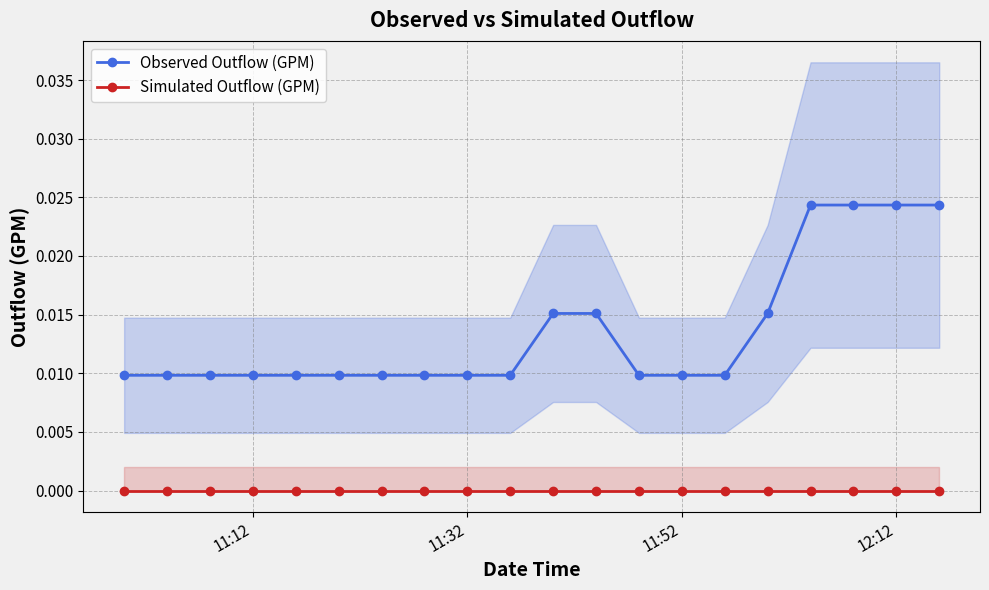

Is the value of Simulated Outflow (GPM) at 11:52 greater than the value of Observed Outflow (GPM) at 11:52?

No